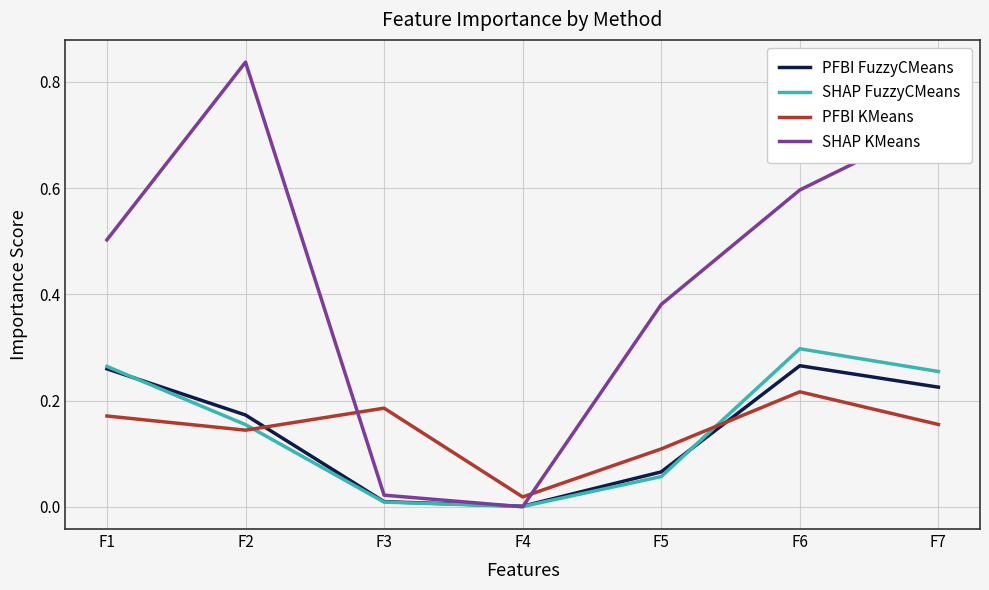

Between F3 and F5, which series saw the biggest shift?

SHAP KMeans